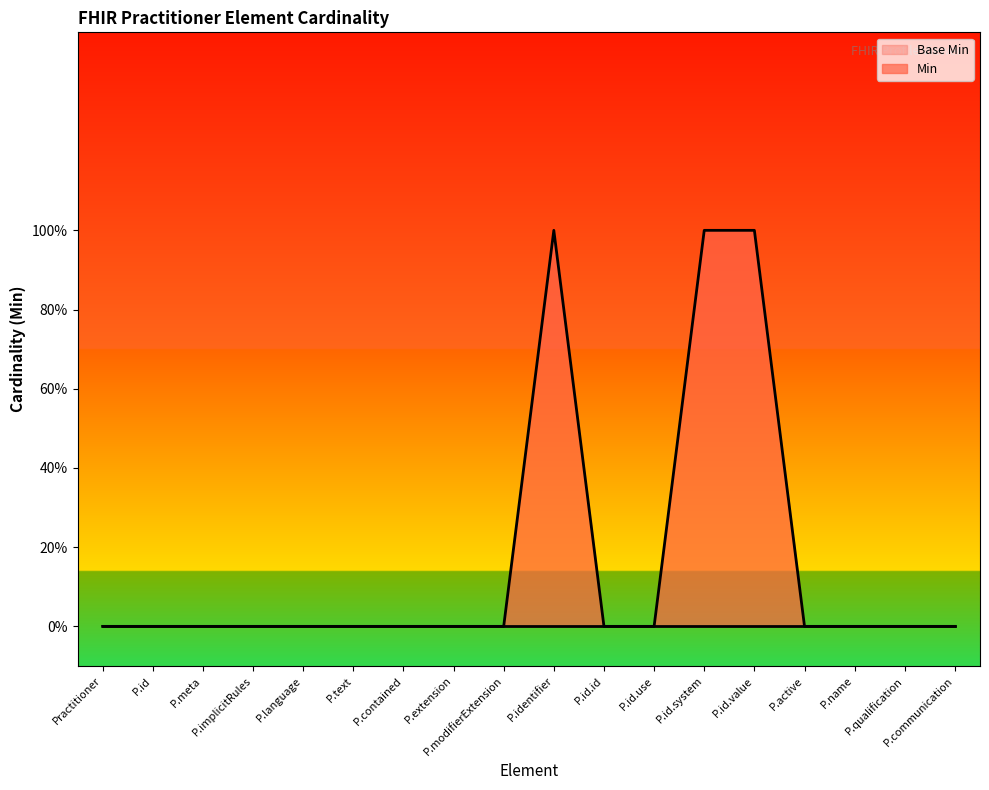

Which has a higher value, P.qualification or P.extension?

P.qualification